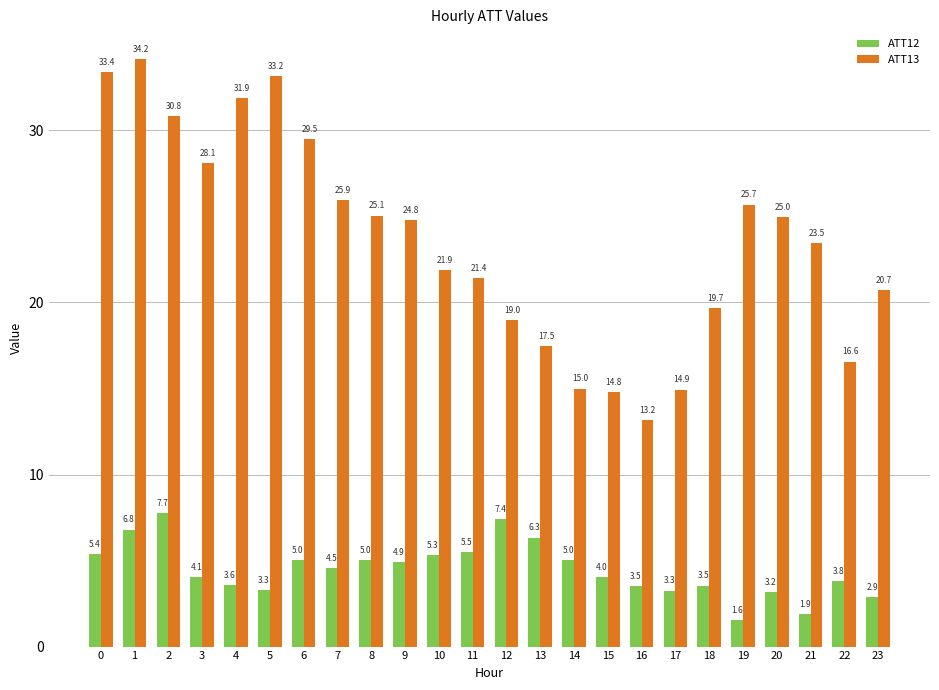

Reading left to right, transcribe all the data shown in this chart.

ATT12: 0=5.4	1=6.8	2=7.7	3=4.1	4=3.6	5=3.3	6=5.0	7=4.5	8=5.0	9=4.9	10=5.3	11=5.5	12=7.4	13=6.3	14=5.0	15=4.0	16=3.5	17=3.3	18=3.5	19=1.6	20=3.2	21=1.9	22=3.8	23=2.9
ATT13: 0=33.4	1=34.2	2=30.8	3=28.1	4=31.9	5=33.2	6=29.5	7=25.9	8=25.1	9=24.8	10=21.9	11=21.4	12=19.0	13=17.5	14=15.0	15=14.8	16=13.2	17=14.9	18=19.7	19=25.7	20=25.0	21=23.5	22=16.6	23=20.7